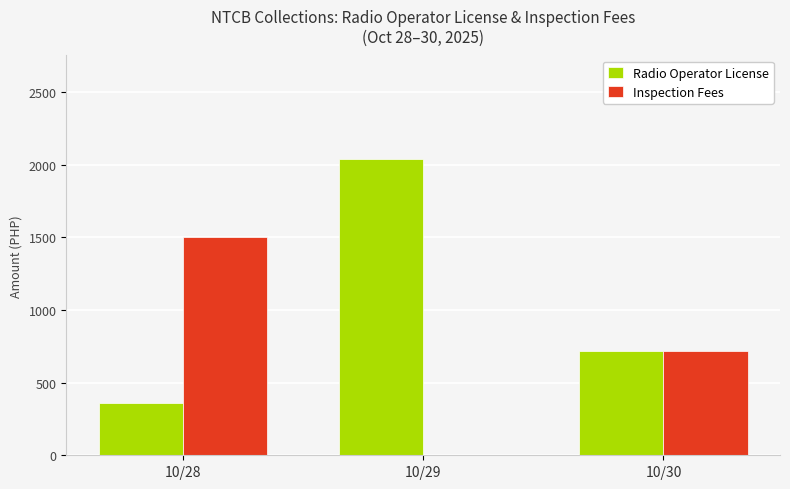

Which category has the highest value in the Inspection Fees series?

10/28